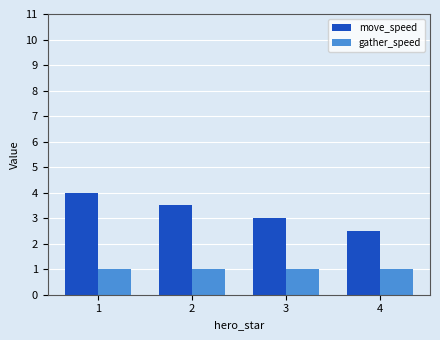

Count the number of categories in the chart.

4